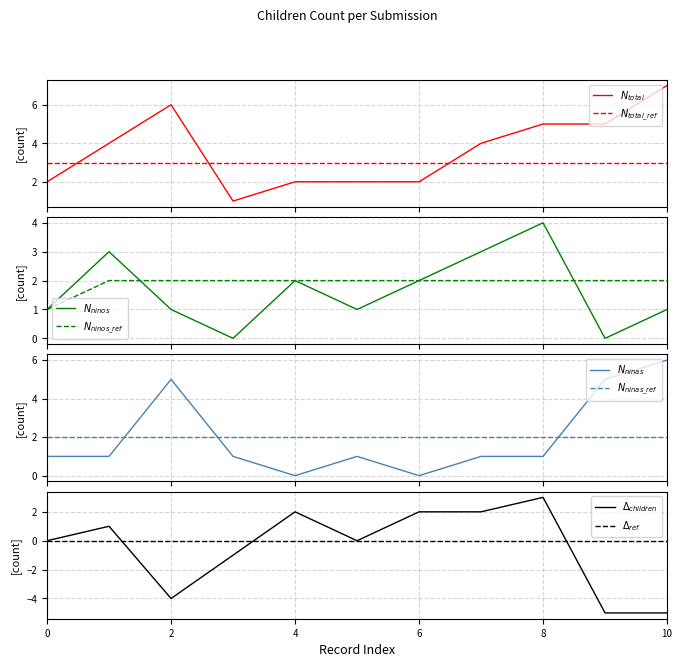

Does the chart have visible grid lines?

Yes